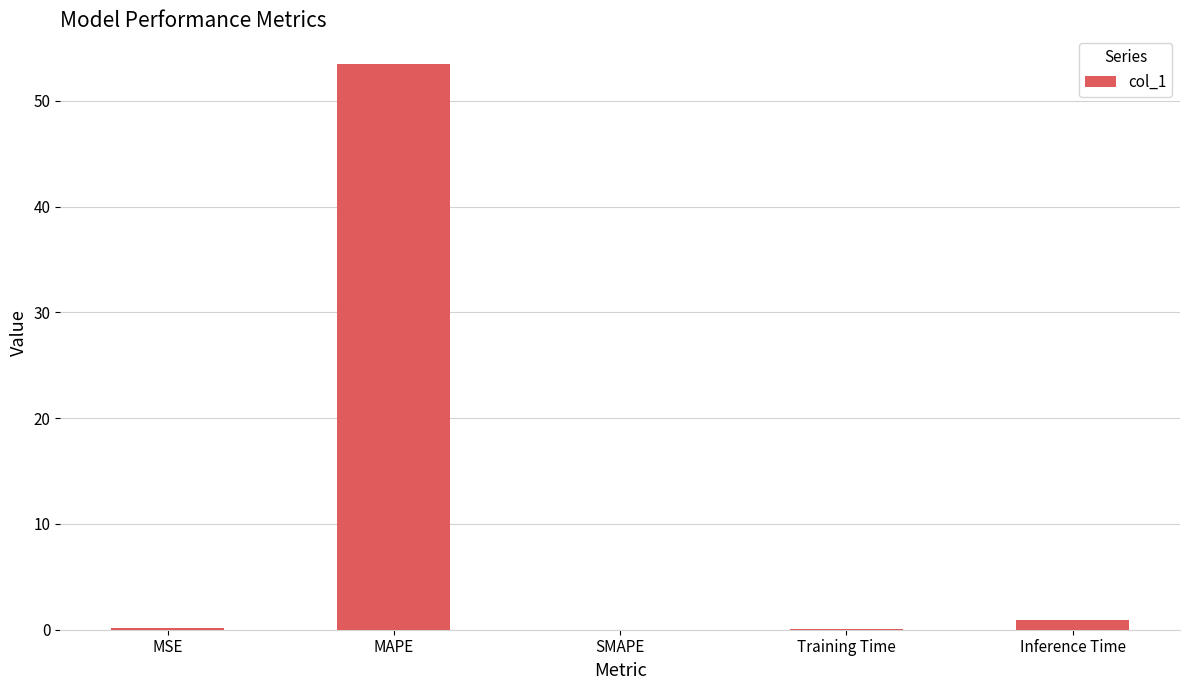

The chart shows a value of -27.0 at SMAPE. True or false?

False